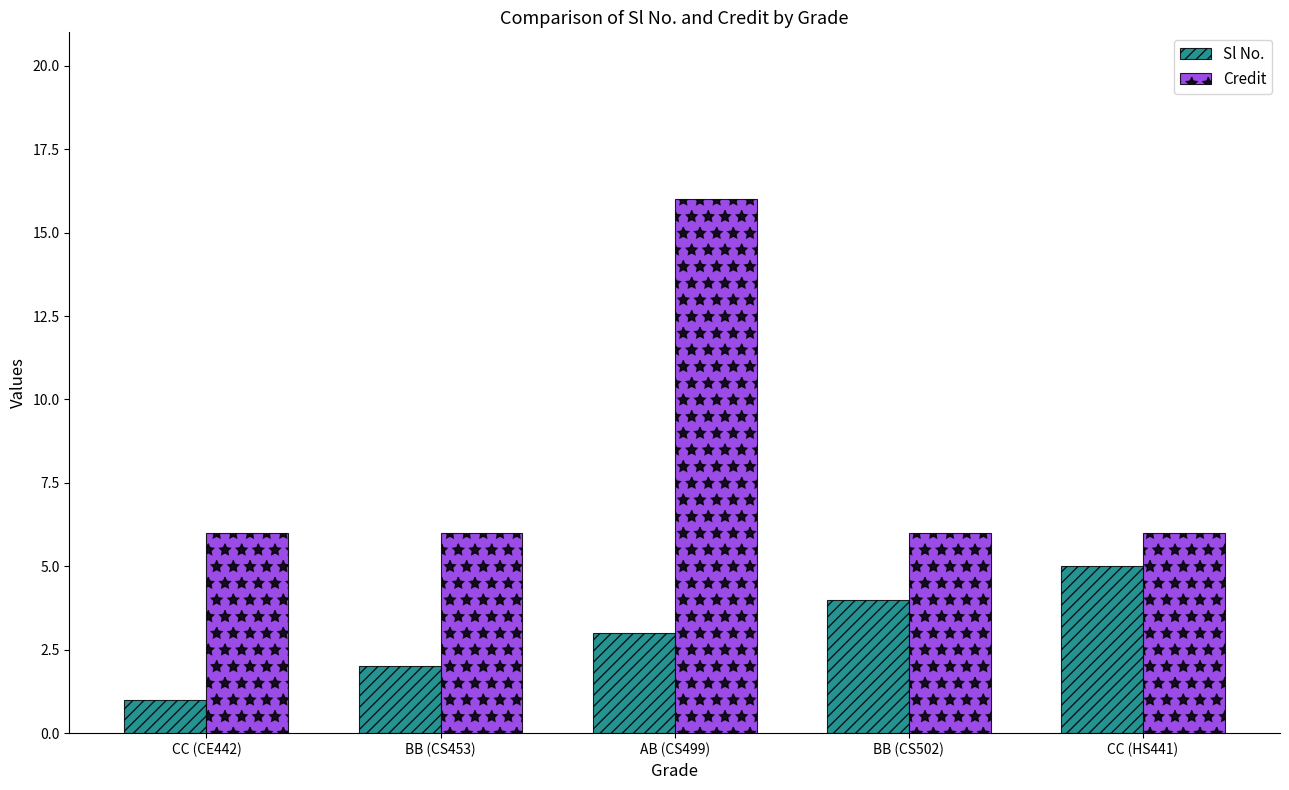

At which label is Sl No. closest to 3?

AB (CS499)